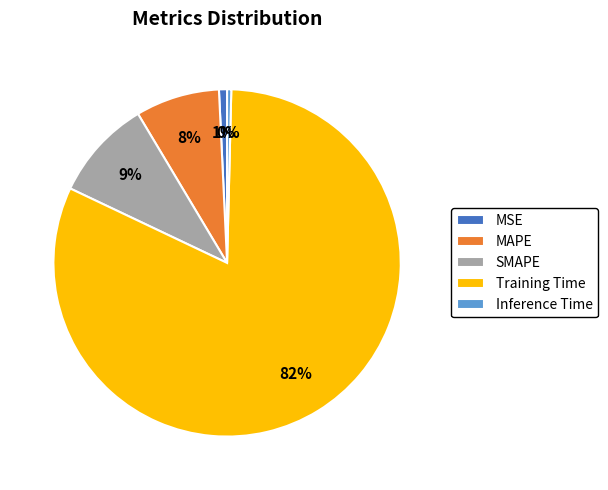

Which has a higher value, Inference Time or MAPE?

MAPE